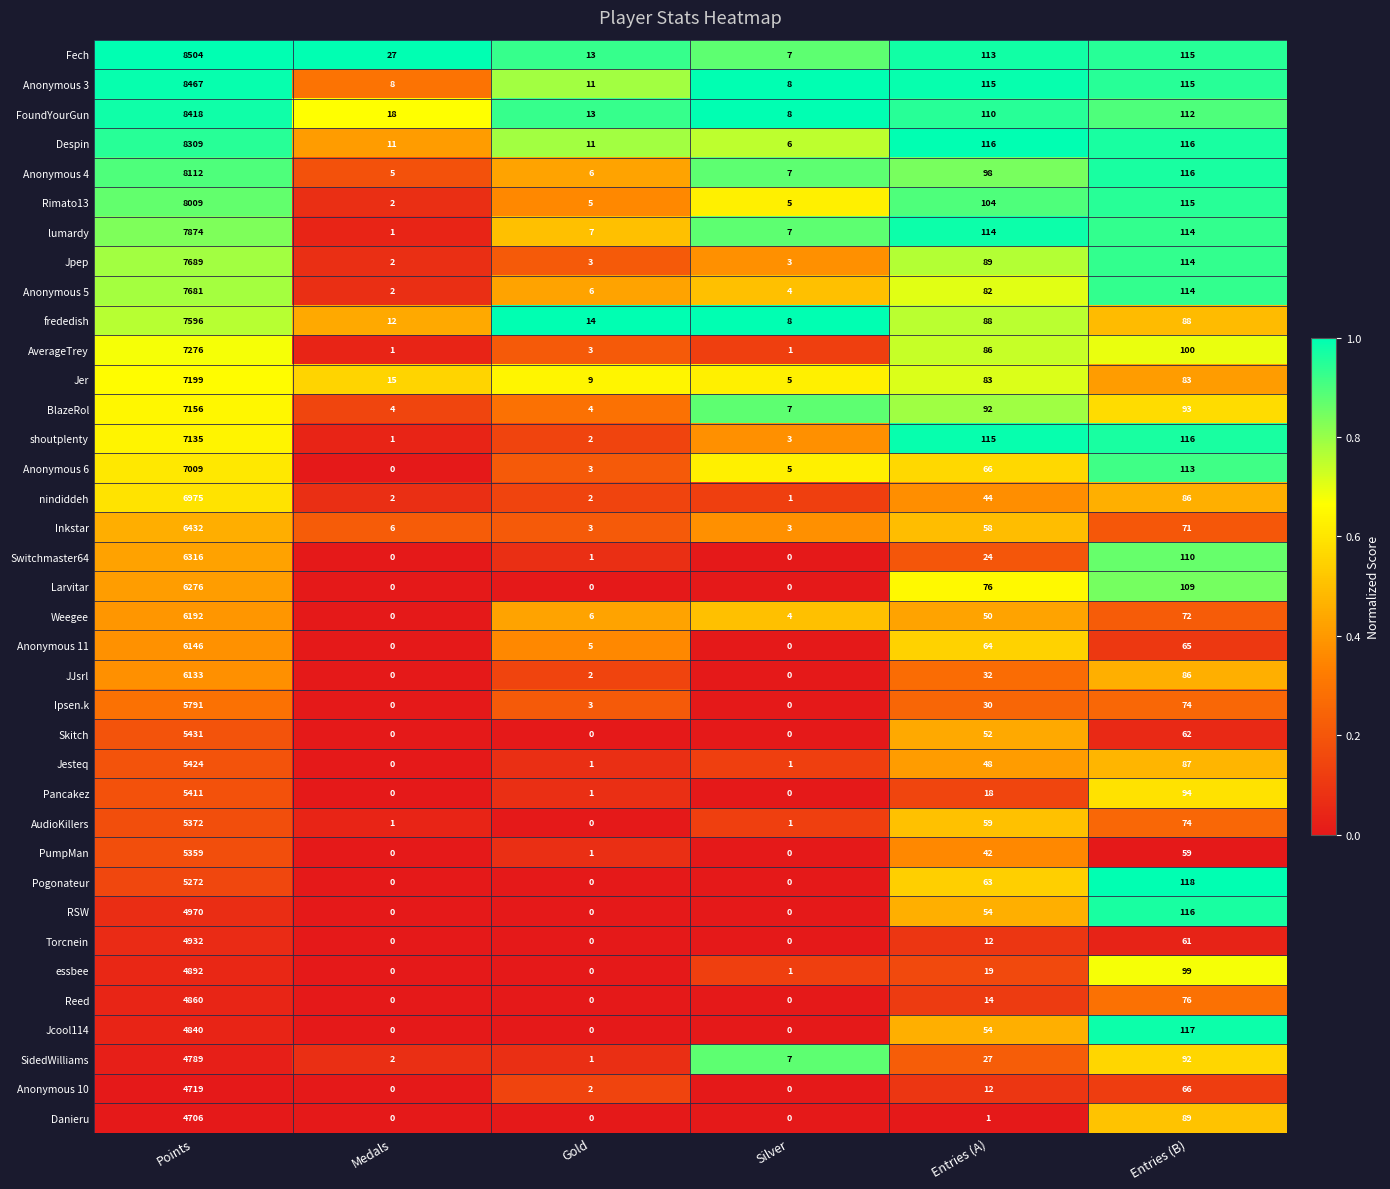

Which label corresponds to the largest value in the chart?

Points